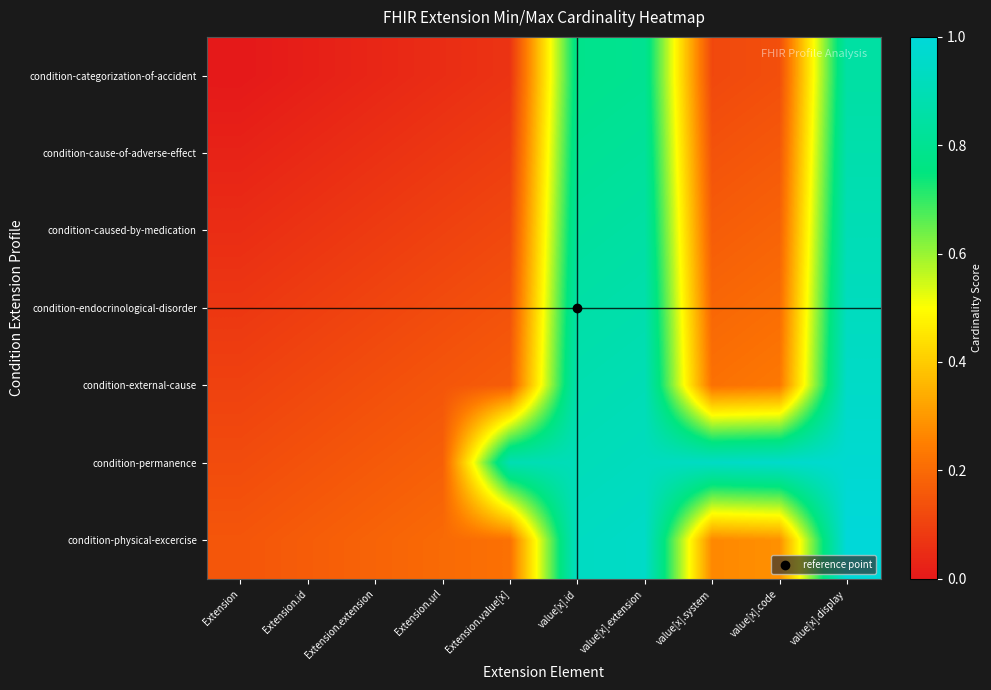

Reading left to right, transcribe all the data shown in this chart.

condition-categorization-of-accident: Extension=0.0	Extension.id=0.0	Extension.extension=0.0	Extension.url=0.0	Extension.value[x]=0.1	value[x].id=0.8	value[x].extension=0.8	value[x].system=0.1	value[x].code=0.1	value[x].display=0.8
condition-cause-of-adverse-effect: Extension=0.0	Extension.id=0.0	Extension.extension=0.1	Extension.url=0.1	Extension.value[x]=0.1	value[x].id=0.8	value[x].extension=0.8	value[x].system=0.1	value[x].code=0.2	value[x].display=0.9
condition-caused-by-medication: Extension=0.0	Extension.id=0.1	Extension.extension=0.1	Extension.url=0.1	Extension.value[x]=0.1	value[x].id=0.8	value[x].extension=0.8	value[x].system=0.2	value[x].code=0.2	value[x].display=0.9
condition-endocrinological-disorder: Extension=0.1	Extension.id=0.1	Extension.extension=0.1	Extension.url=0.1	Extension.value[x]=0.1	value[x].id=0.9	value[x].extension=0.9	value[x].system=0.2	value[x].code=0.2	value[x].display=0.9
condition-external-cause: Extension=0.1	Extension.id=0.1	Extension.extension=0.1	Extension.url=0.1	Extension.value[x]=0.2	value[x].id=0.9	value[x].extension=0.9	value[x].system=0.2	value[x].code=0.2	value[x].display=0.9
condition-permanence: Extension=0.1	Extension.id=0.1	Extension.extension=0.2	Extension.url=0.2	Extension.value[x]=0.9	value[x].id=0.9	value[x].extension=0.9	value[x].system=0.9	value[x].code=1.0	value[x].display=1.0
condition-physical-excercise: Extension=0.1	Extension.id=0.2	Extension.extension=0.2	Extension.url=0.2	Extension.value[x]=0.2	value[x].id=0.9	value[x].extension=0.9	value[x].system=0.3	value[x].code=0.3	value[x].display=1.0